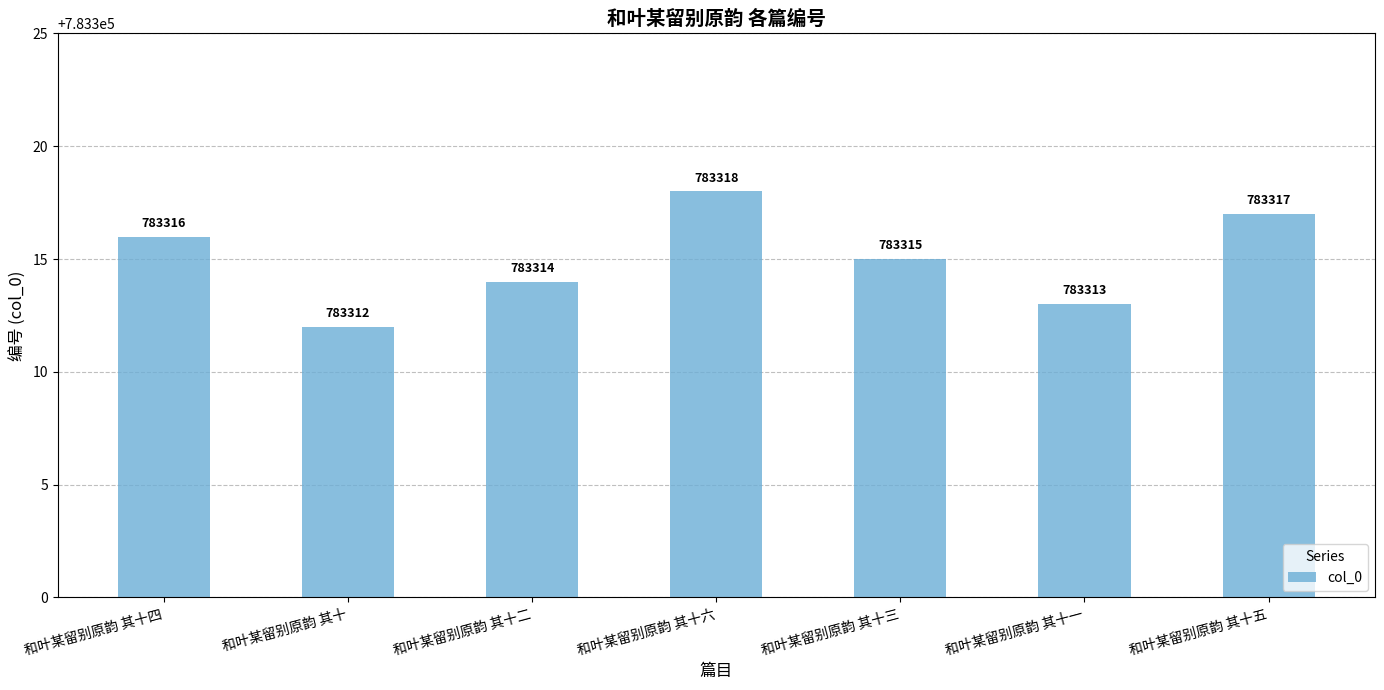

At which label is the value closest to 783315?

和叶某留别原韵 其十三